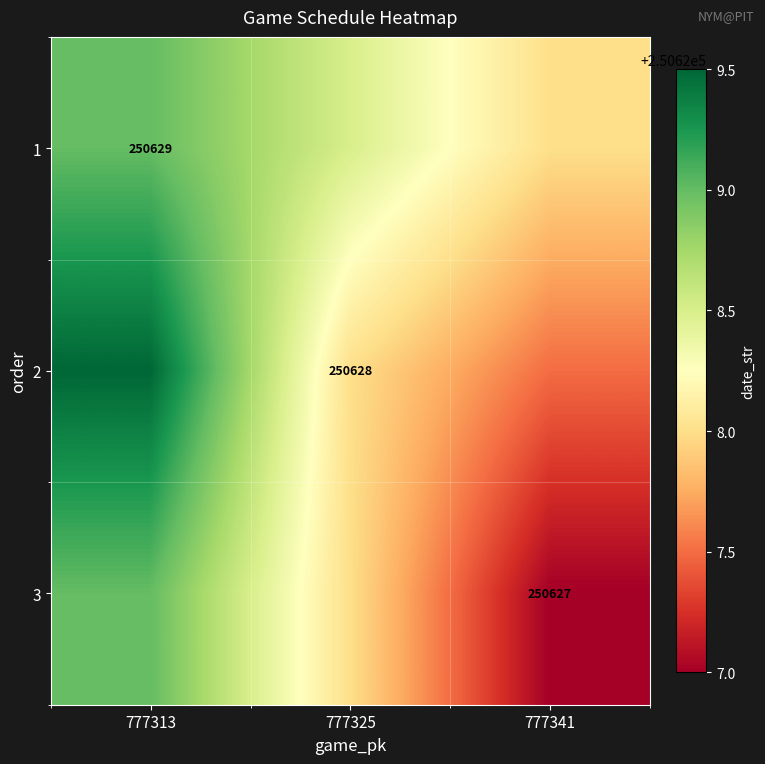

Is it true that 1 equals 250629.0 at 777313?

True